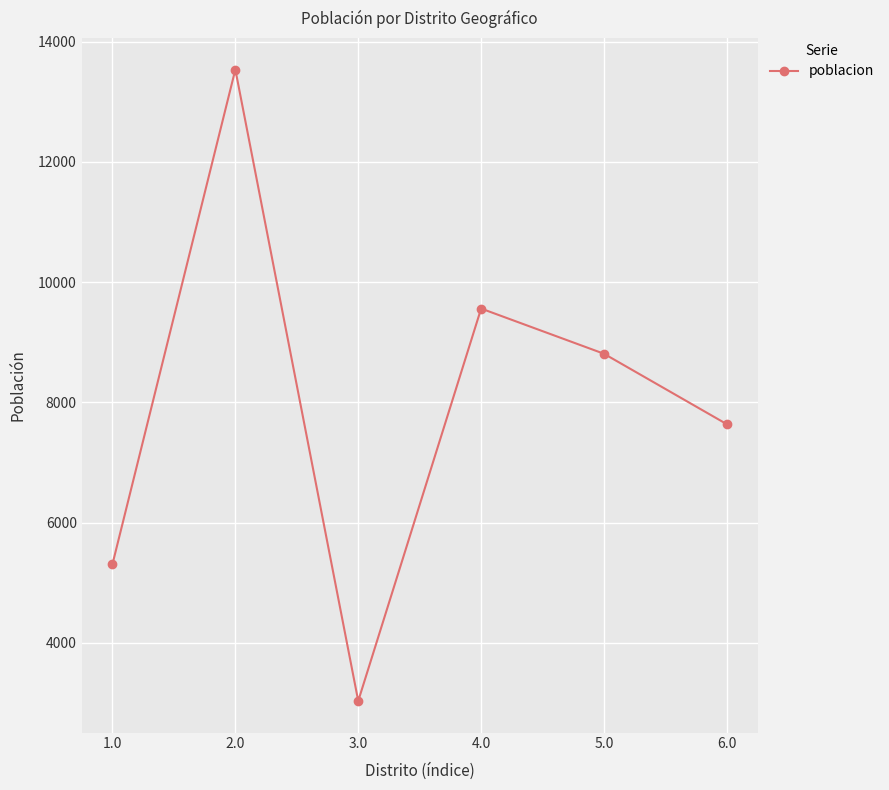

What position from the right is 6.0?

1